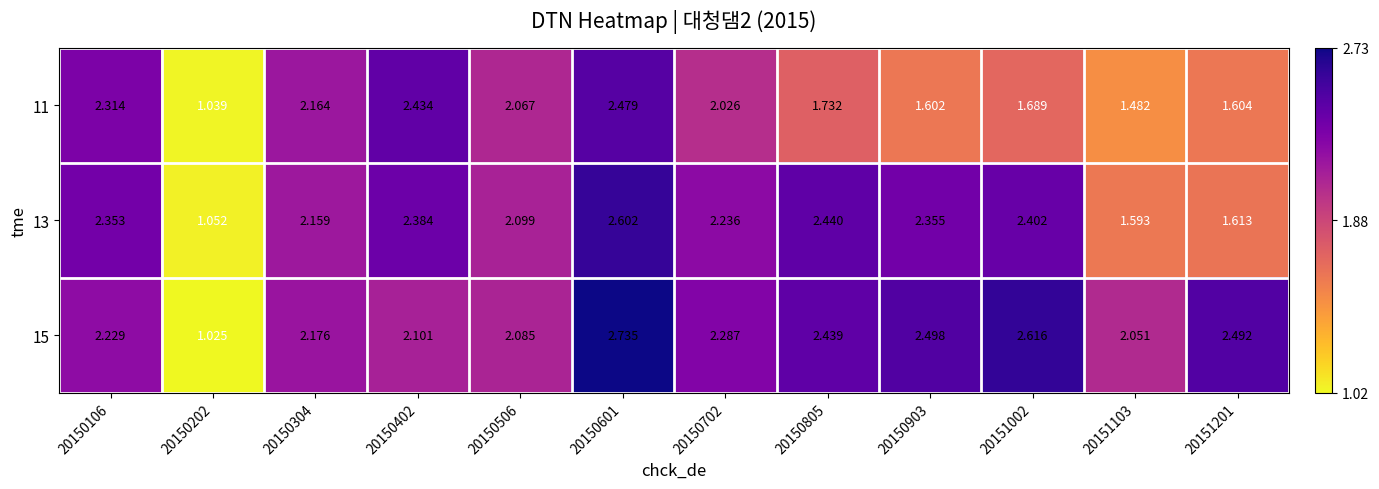

Is the value of 13 at 20150202 greater than the value of 11 at 20150202?

Yes